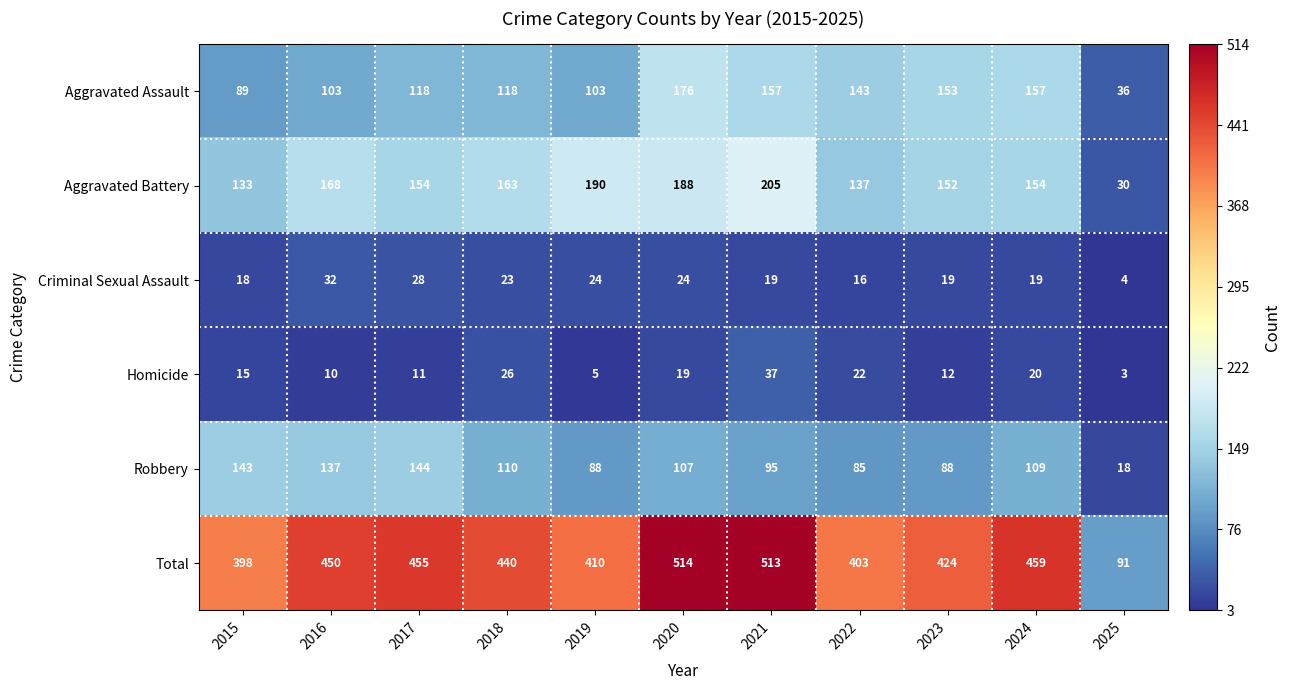

What is the average value of the Criminal Sexual Assault series?

21